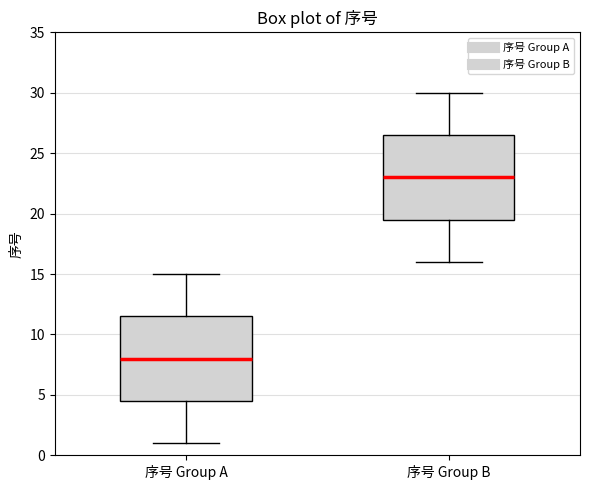

Reading left to right, transcribe this box plot: for each box, give where its median line is, the range the box spans, and where its two whiskers end, as read against the y-axis. The values are not printed on the chart, so give them approximately, as read against the axis.

序号 Group A: median 8.0, box 4.5 to 11.5, whiskers 1.0 to 15.0
序号 Group B: median 23.0, box 19.5 to 26.5, whiskers 16.0 to 30.0